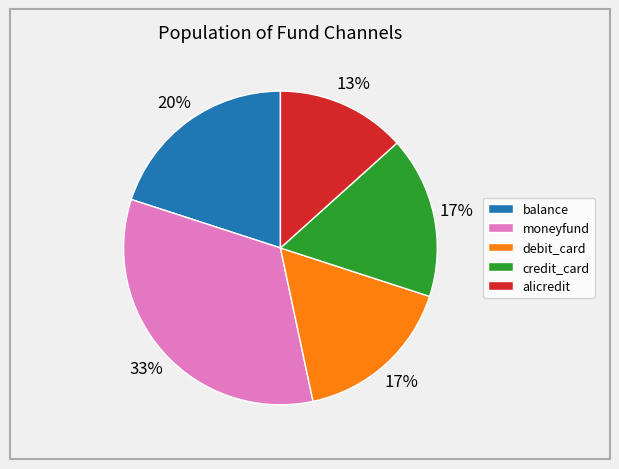

Between debit_card and alicredit, which is larger?

debit_card